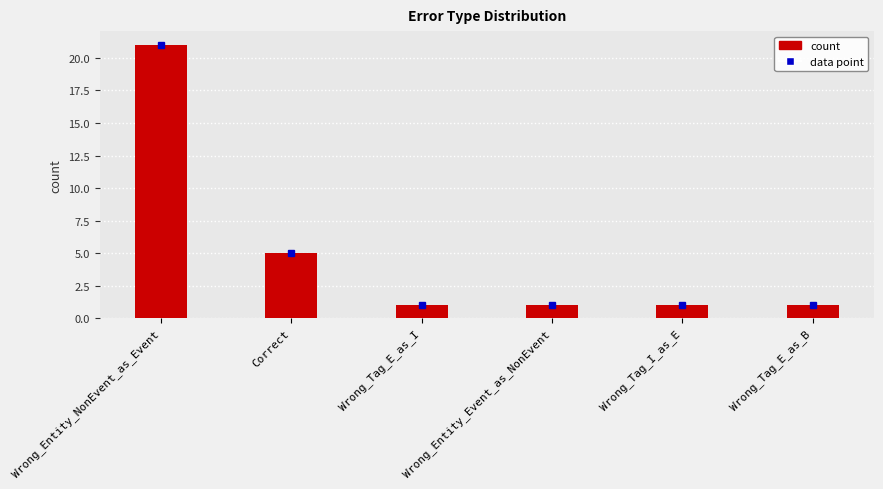

Is it true that the value at Wrong_Entity_NonEvent_as_Event is 21?

True